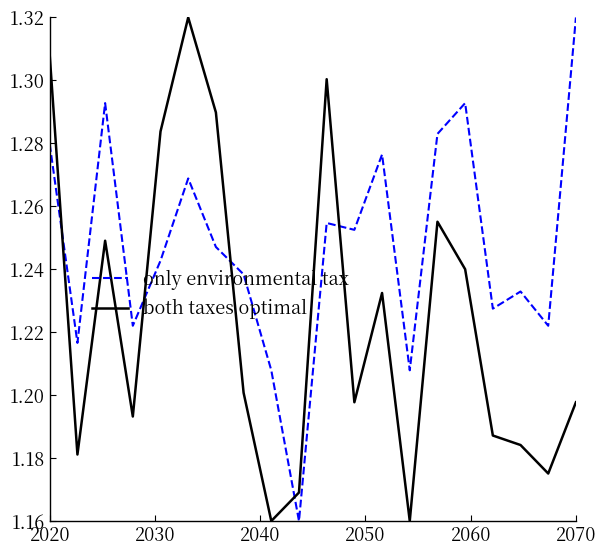

Which series has the largest total across all categories?

only environmental tax